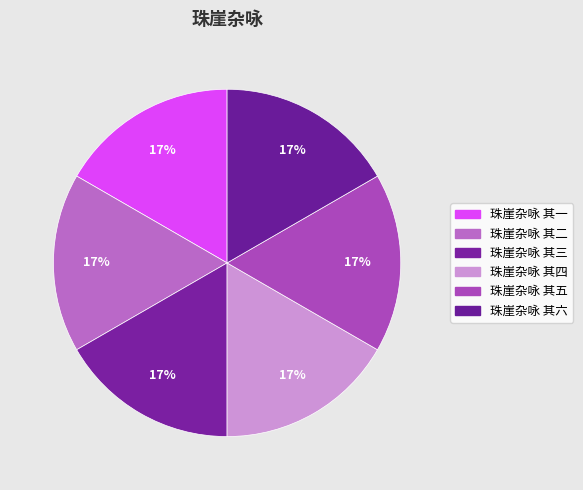

Is it true that 珠崖杂咏 其一 is 24% of the pie?

False